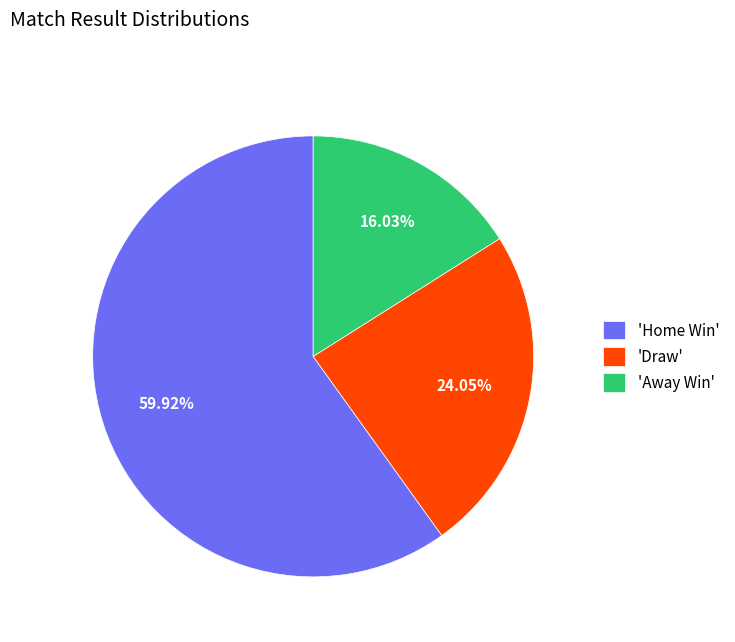

Which slice is the smallest?

'Away Win'